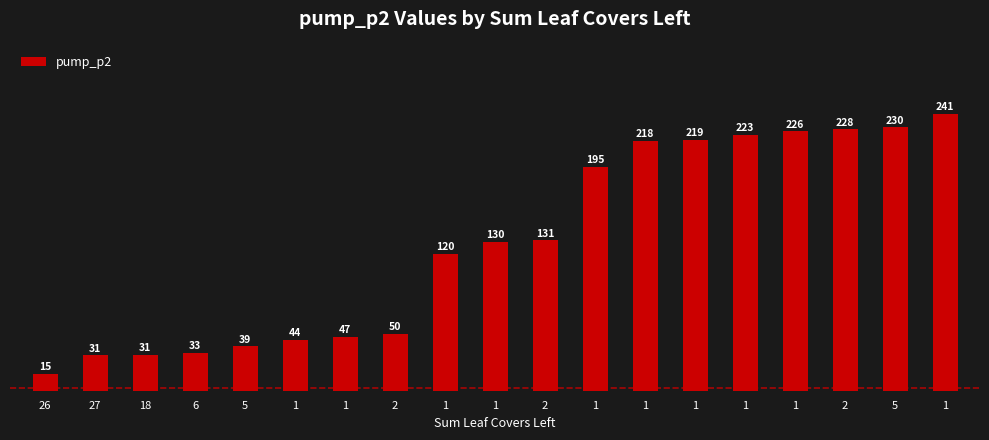

Does the chart contain any negative values?

No